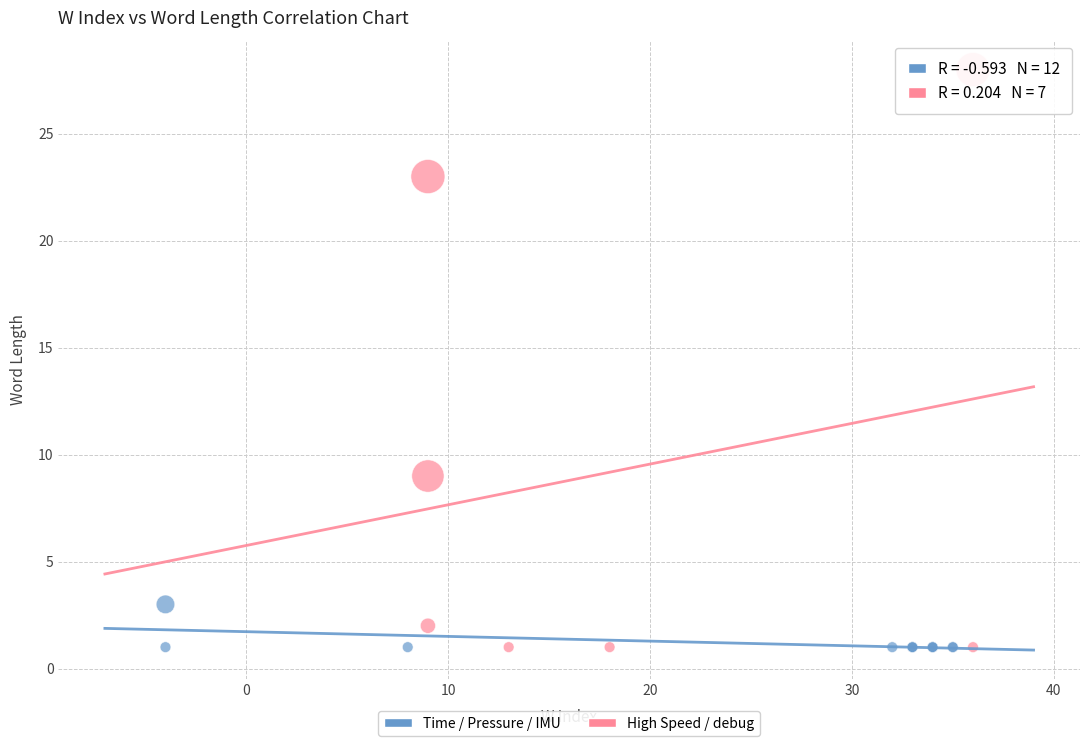

What are all the series names shown in the legend?

Time / Pressure / IMU, High Speed / debug